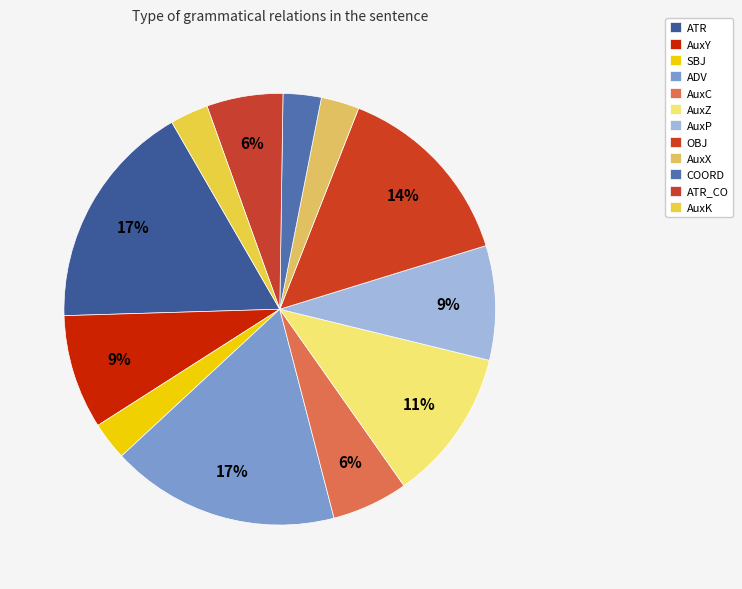

Approximately how many times larger is the value at COORD compared to AuxC?

0.5